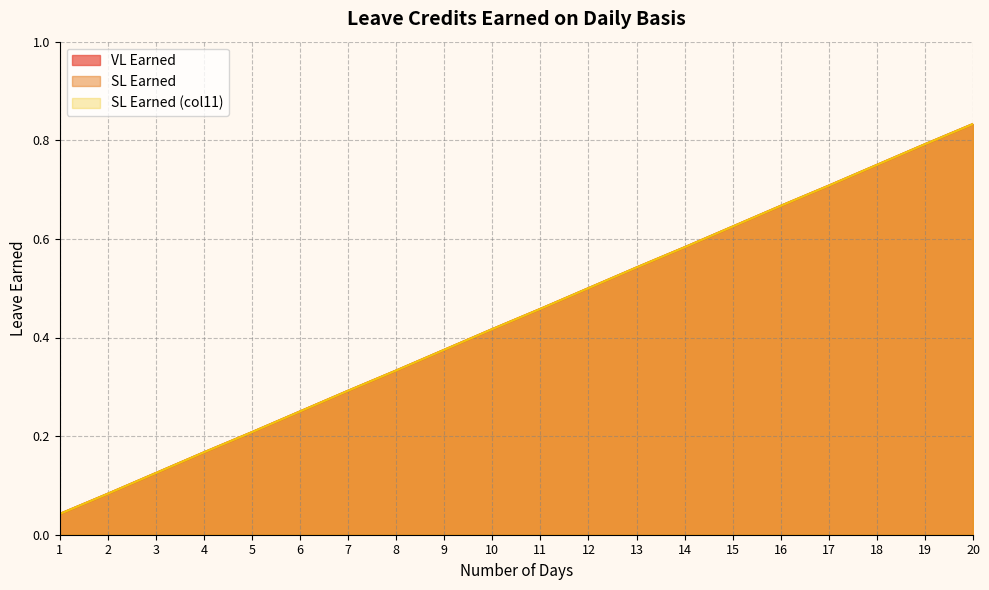

At 11, list the series in order from smallest to largest.

VL Earned, SL Earned, SL Earned (col11)